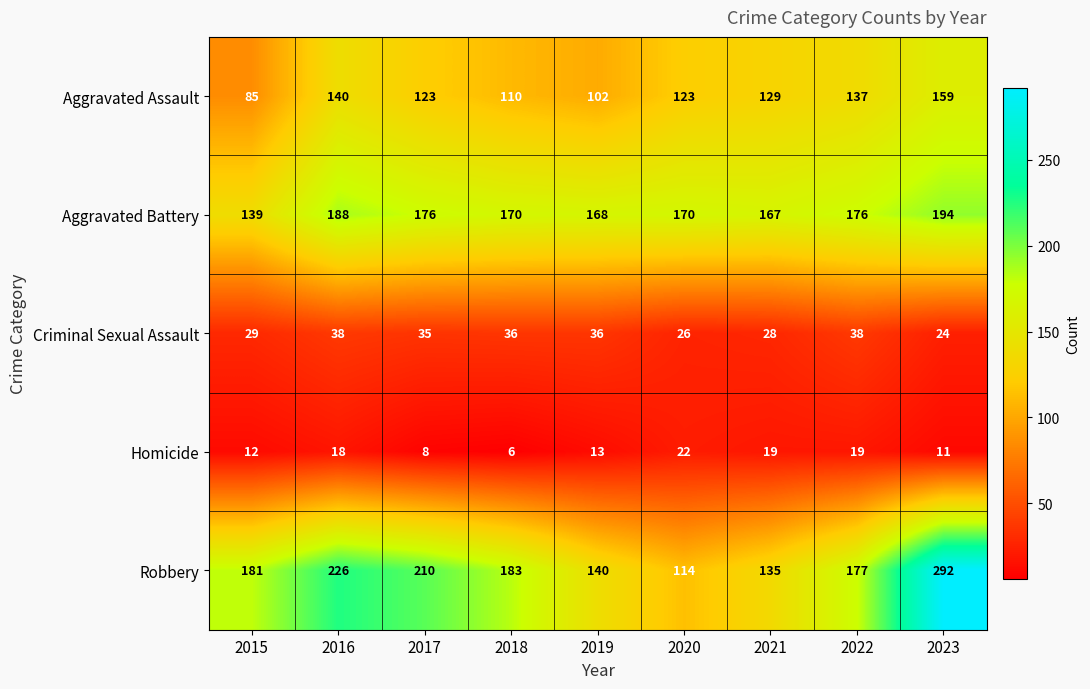

Is the value of Criminal Sexual Assault at 2017 greater than the value of Aggravated Assault at 2022?

No